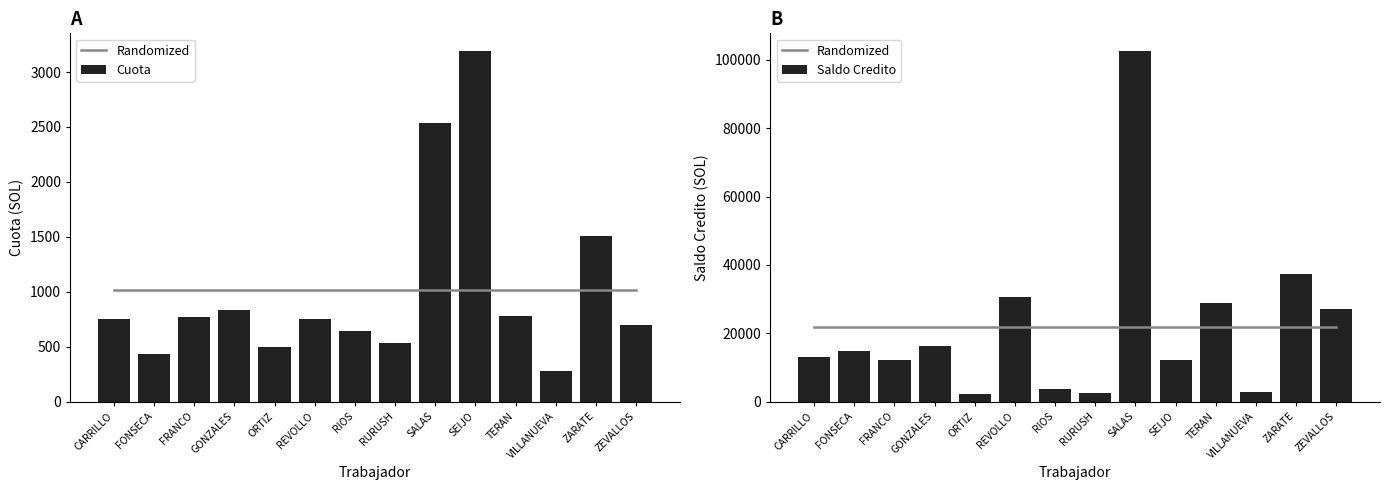

The Randomized series shows 34996.7 at ORTIZ. True or false?

False